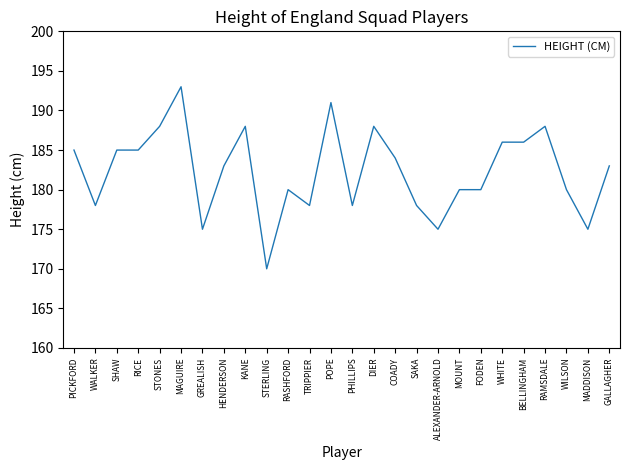

What is the change in value from STERLING to RASHFORD?

+10